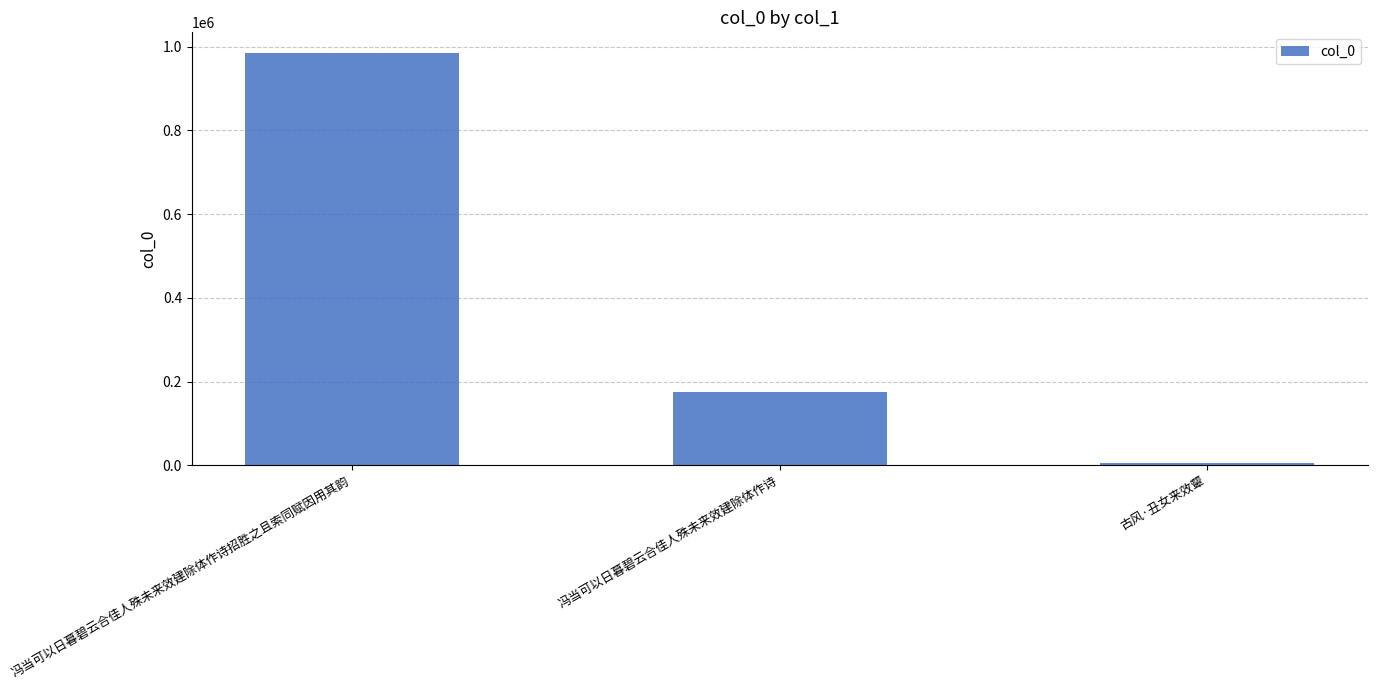

Rank the categories by value from highest to lowest.

冯当可以日暮碧云合佳人殊未来效建除体作诗招胜之且索同赋因用其韵, 冯当可以日暮碧云合佳人殊未来效建除体作诗, 古风·丑女来效颦